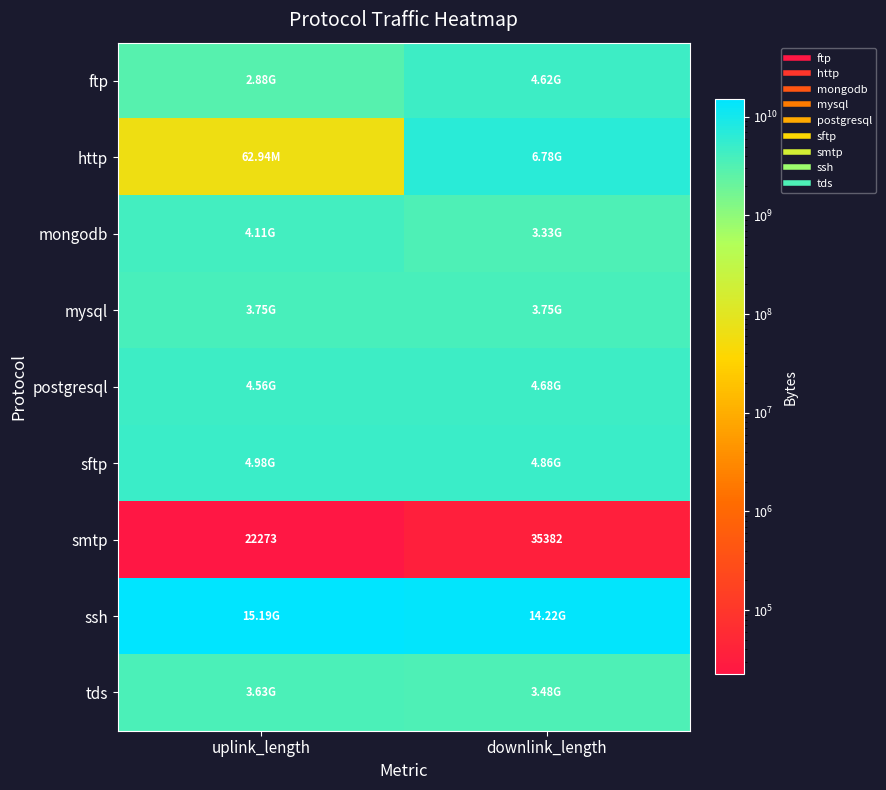

Is the value of postgresql at downlink_length greater than the value of mysql at uplink_length?

Yes